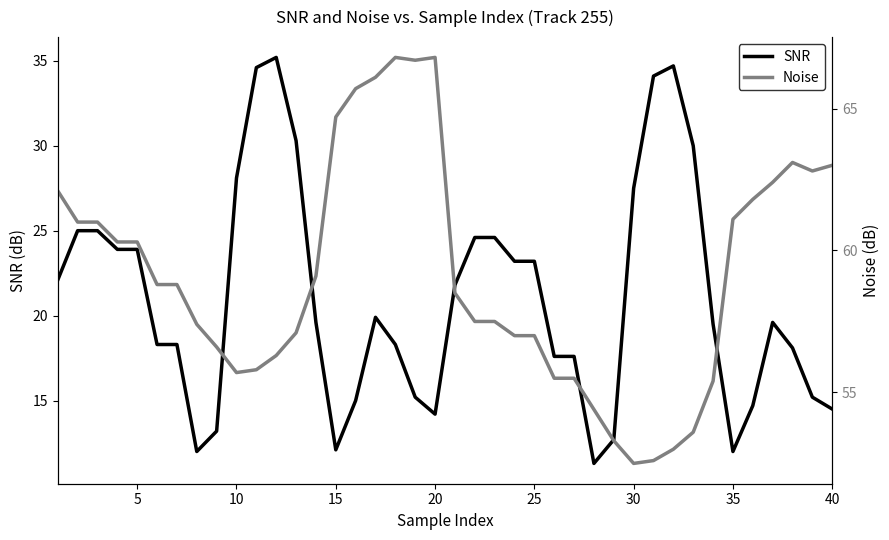

True or false: SNR has a value of 12.0 at 35.

True